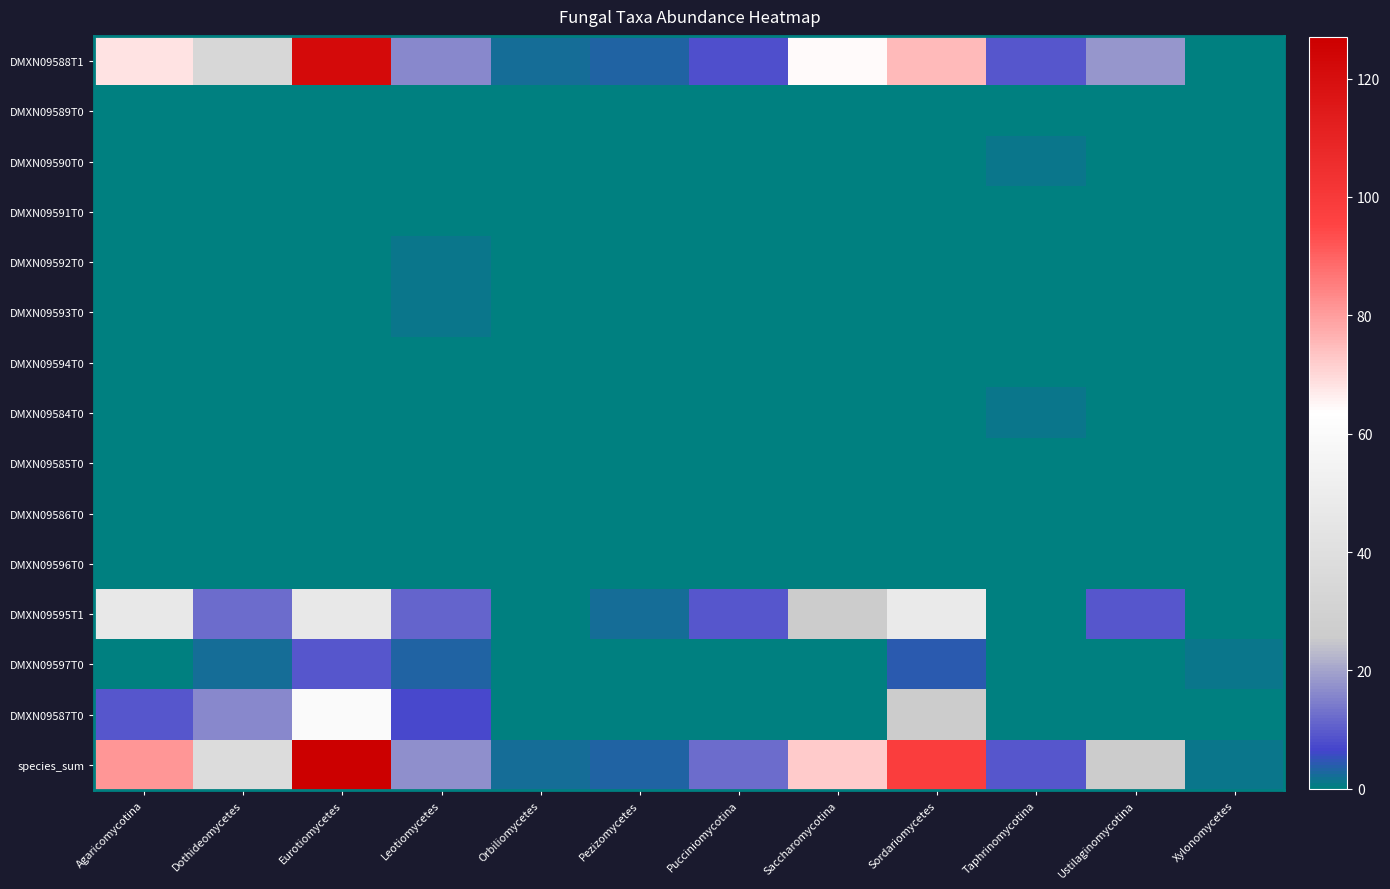

Which label corresponds to the largest value in the chart?

Eurotiomycetes